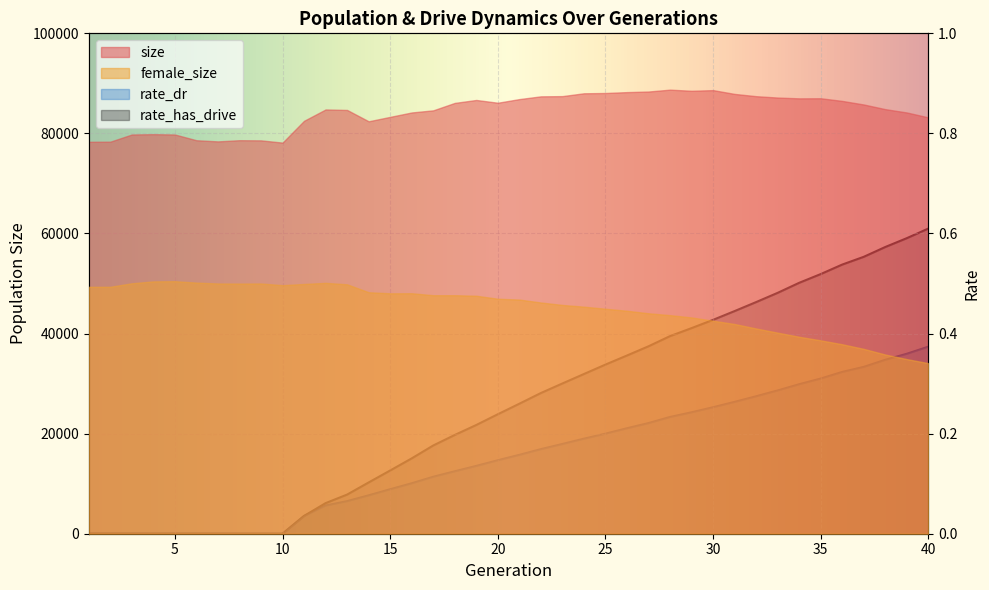

True or false: rate_dr and rate_has_drive cross at least once.

False